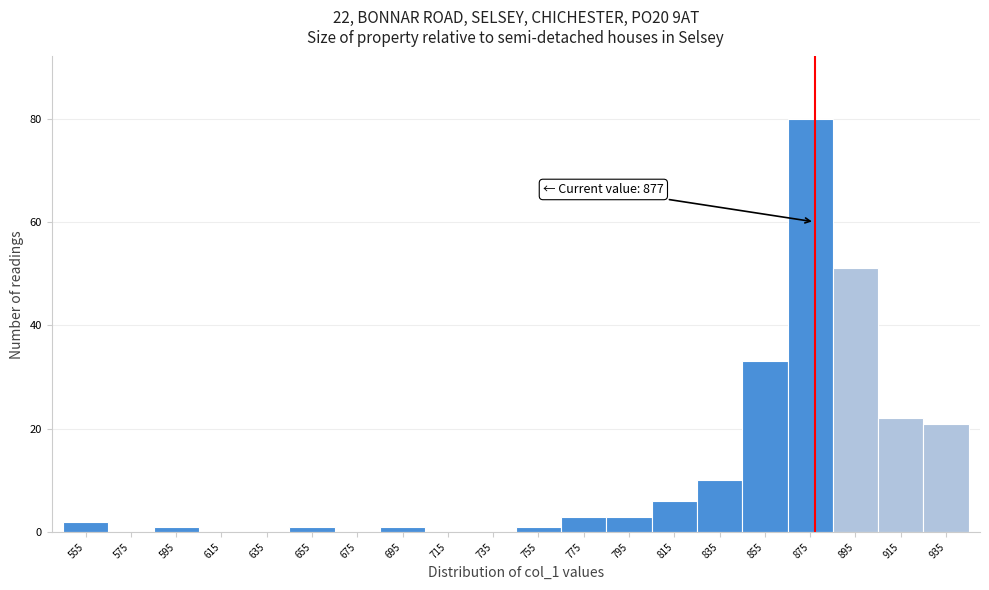

Which range on the x-axis has the tallest bar?

865 to 885